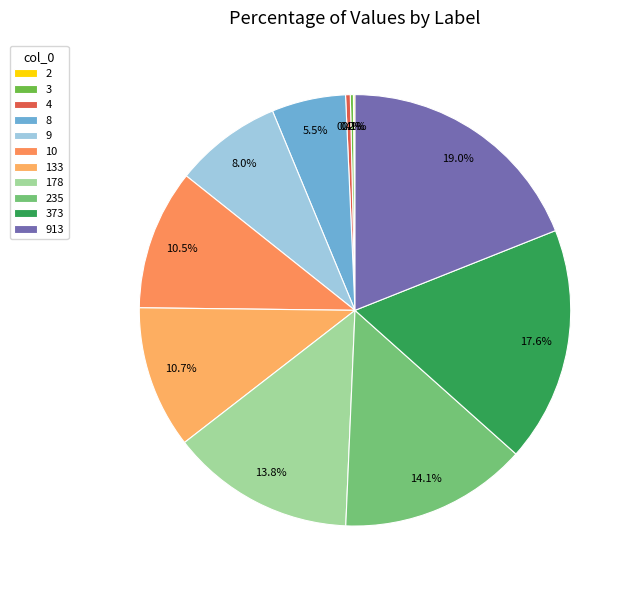

Combined, what portion of the pie is 913 and 8?

24.5%